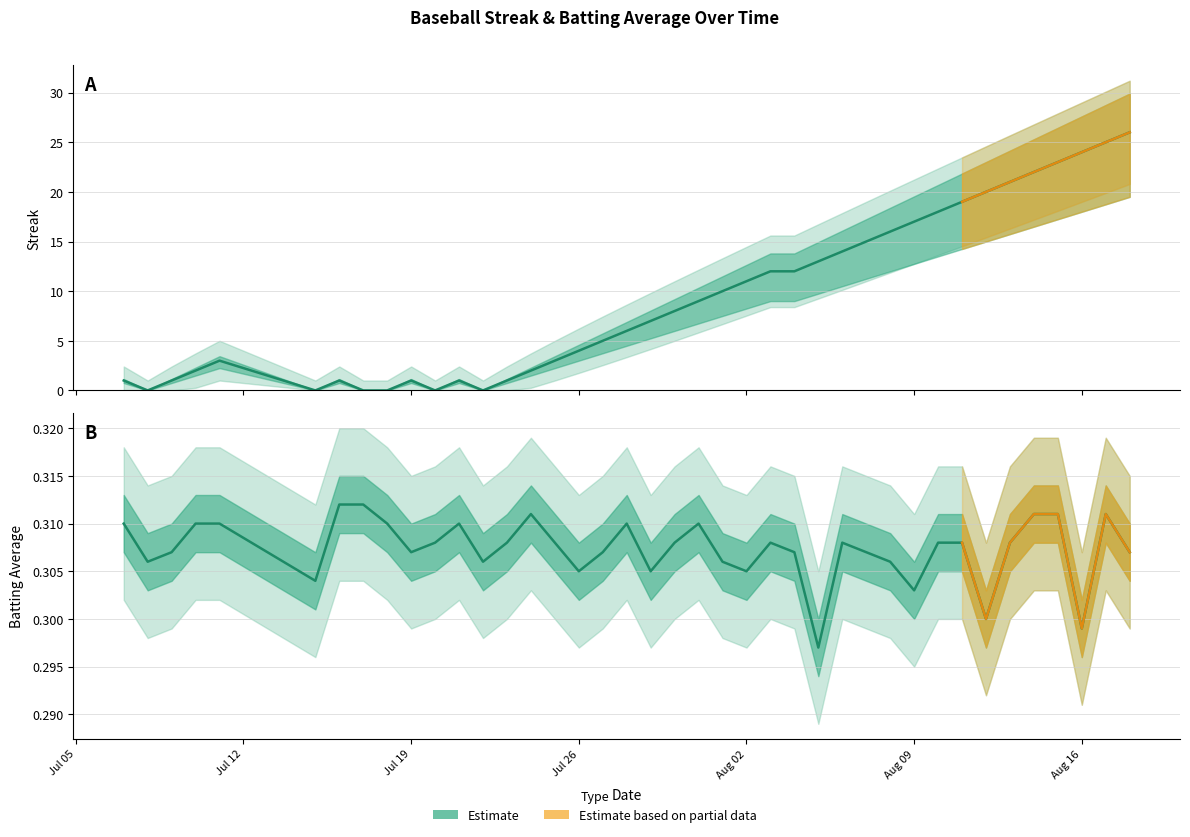

What is the approximate value of streak at streak?

1.0